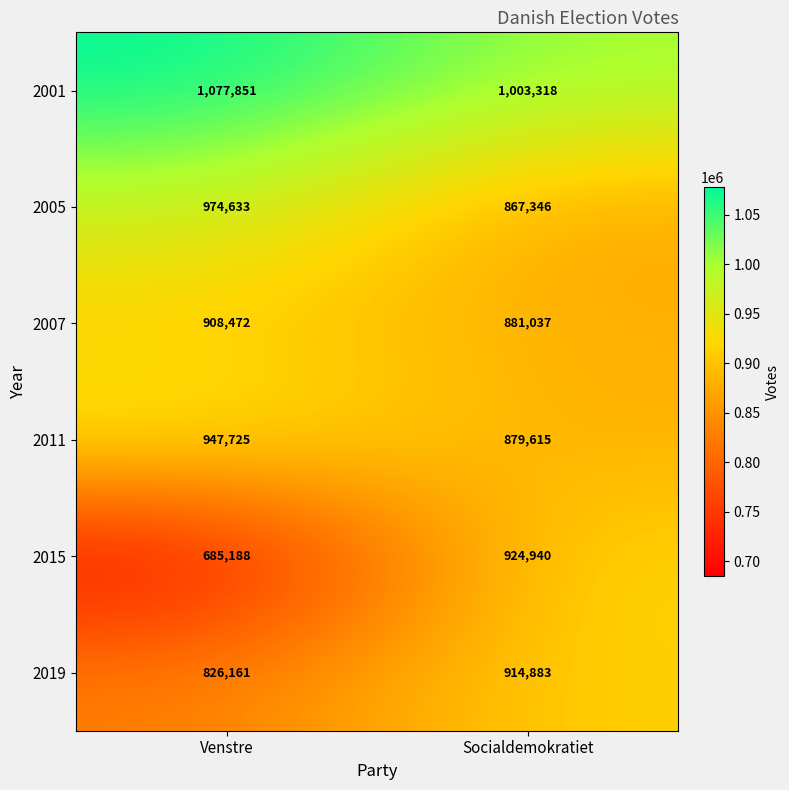

Is it true that 2001 equals 1831264 at Venstre?

False